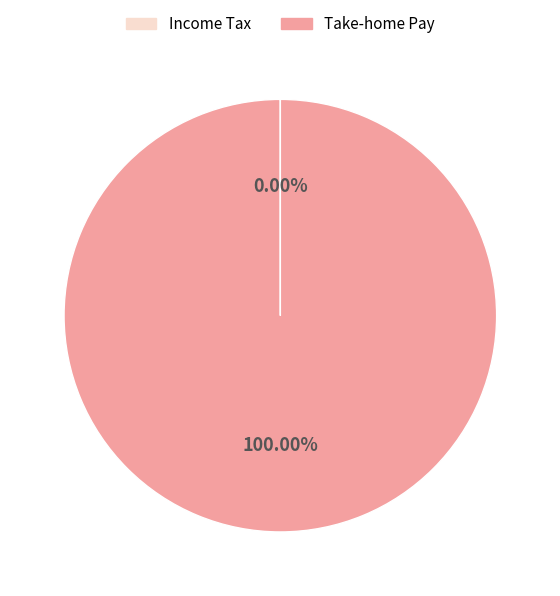

To the nearest percent, what is the average slice percentage?

50%